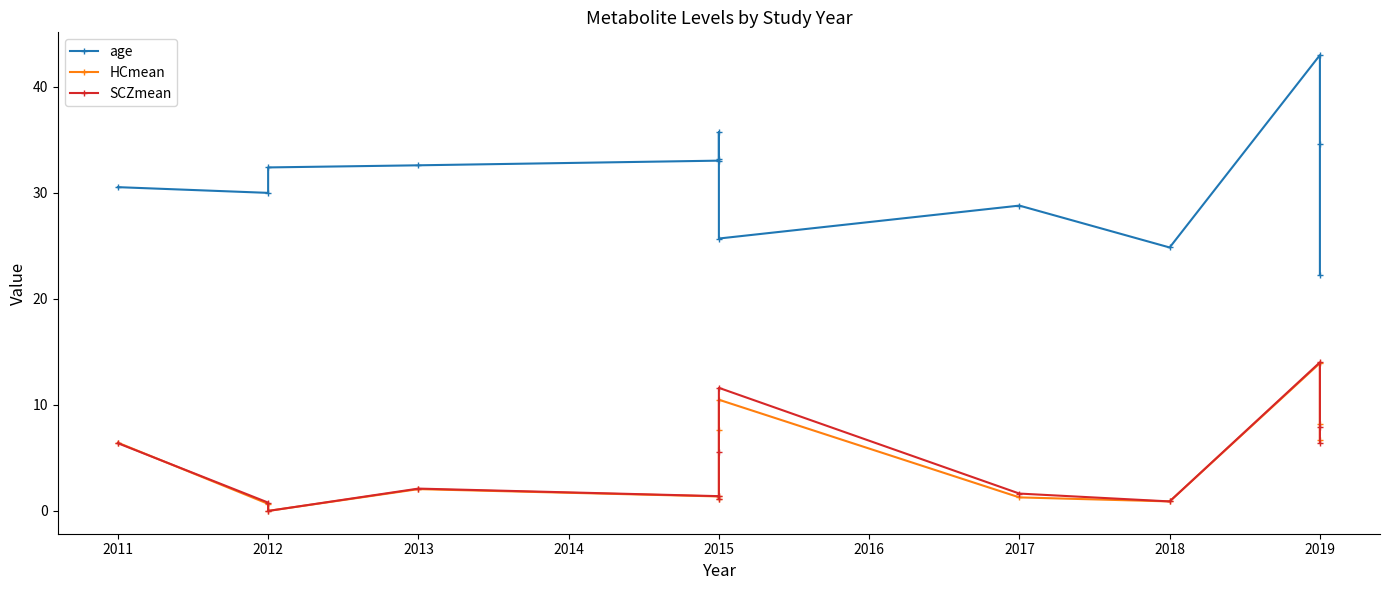

Is the value of HCmean at 2012 greater than the value of SCZmean at 2015?

No